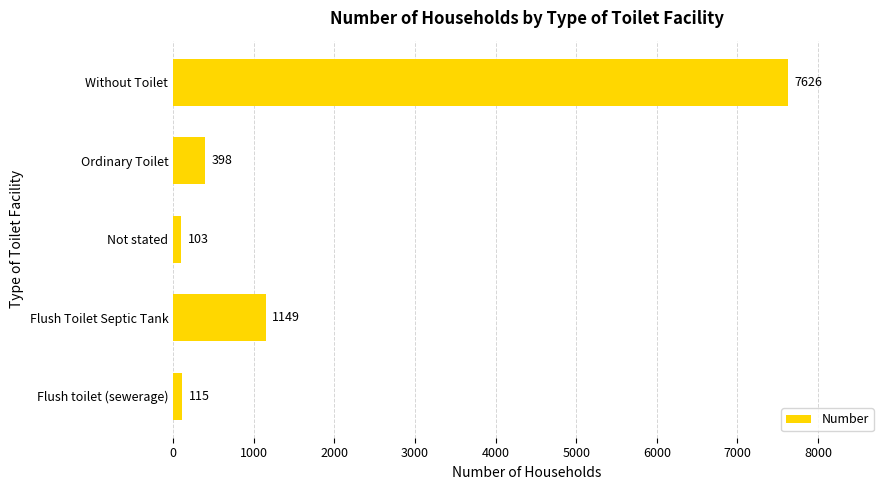

What is the difference between the second highest and second lowest values?

1034